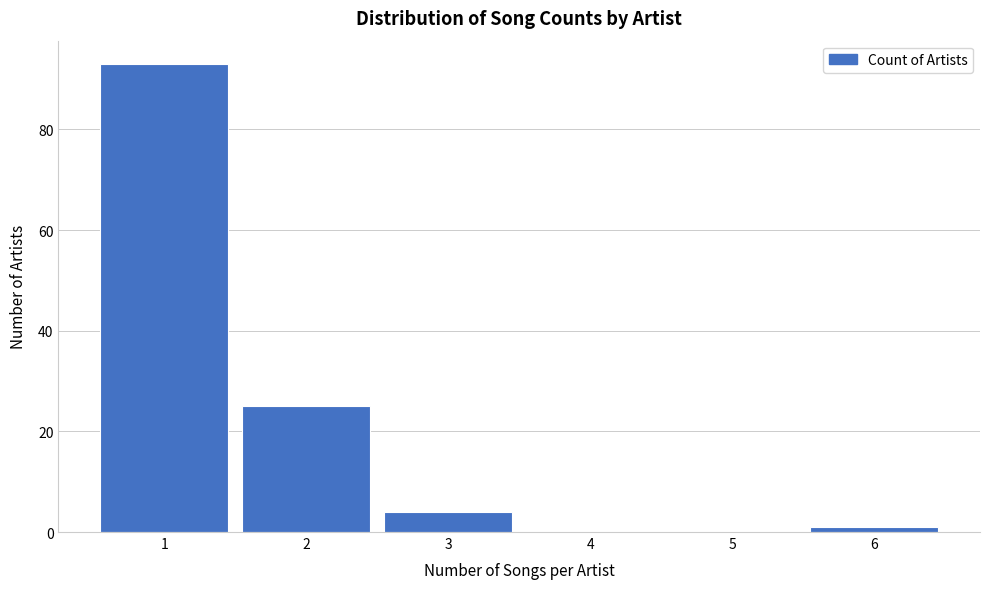

Reading right to left, extract all data points from this chart.

6=1	5=0	4=0	3=4	2=25	1=93